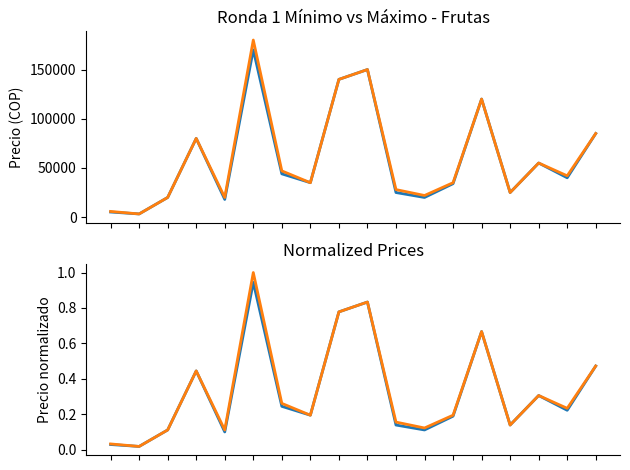

Between 3 and 10, which series saw the biggest shift?

Ronda 1 Mínimo